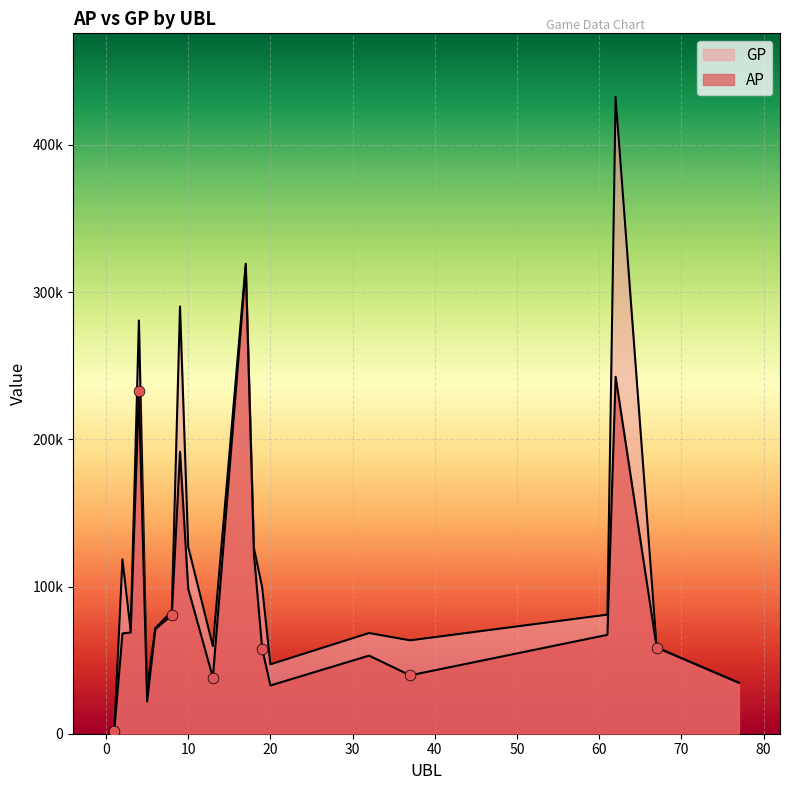

Which series has the largest total across all categories?

GP